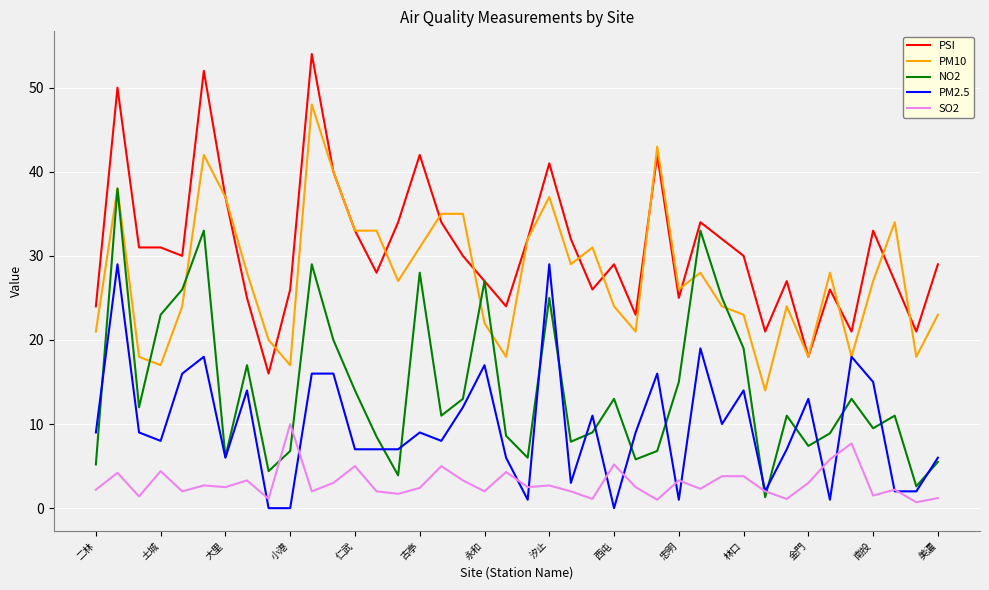

True or false: SO2 and PM10 intersect in this chart.

False